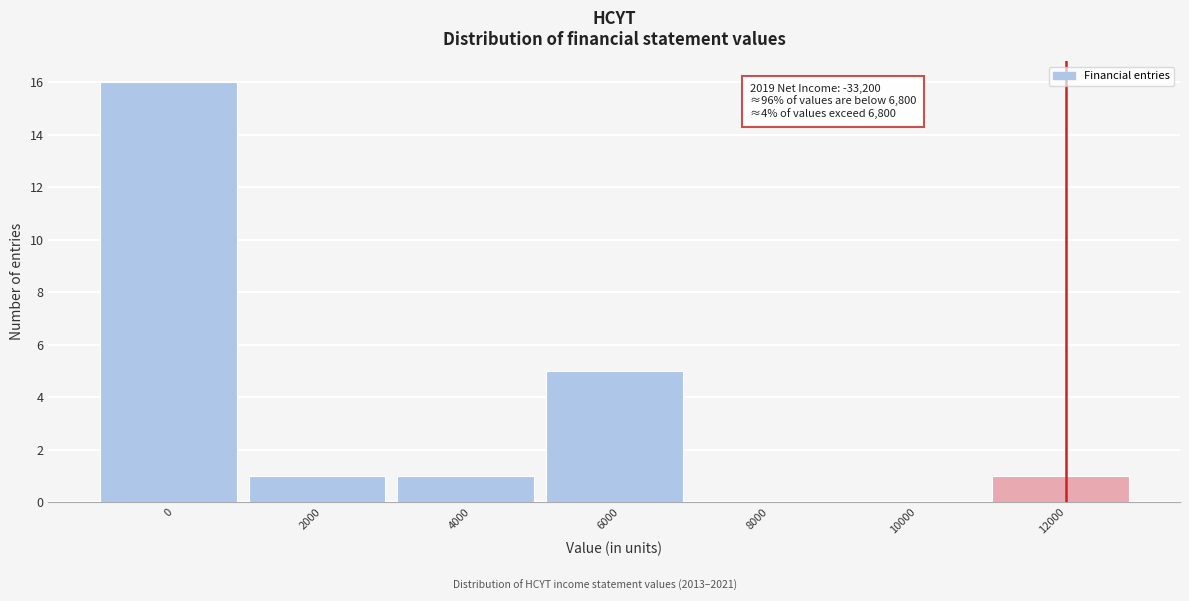

Reading left to right, extract all data points from this chart.

0=16	2000=1	4000=1	6000=5	8000=0	10000=0	12000=1